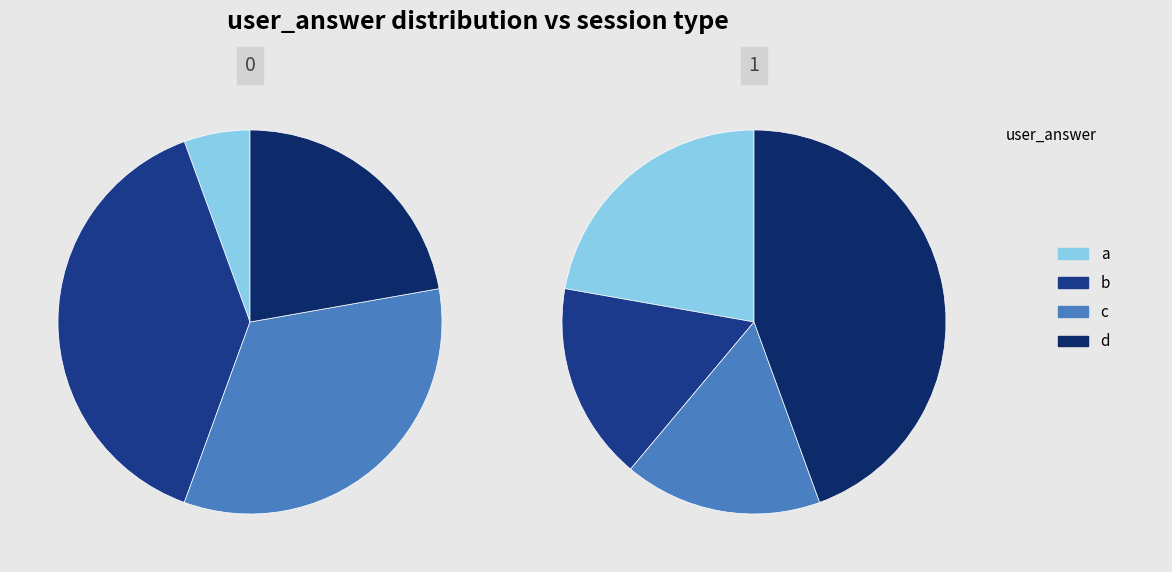

Rank the categories by value from lowest to highest.

a, d, c, b